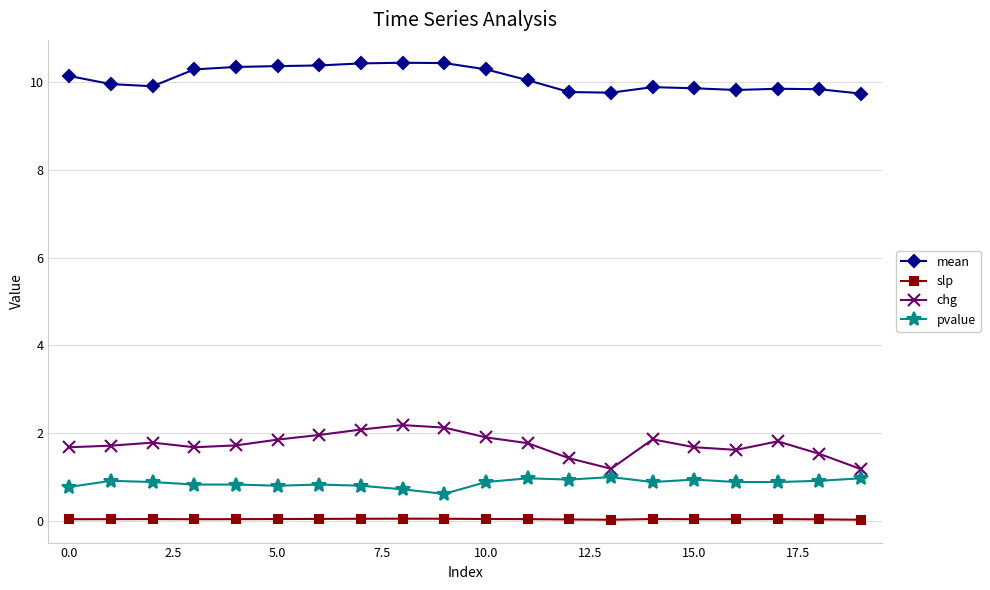

What are all the series names shown in the legend?

mean, slp, chg, pvalue